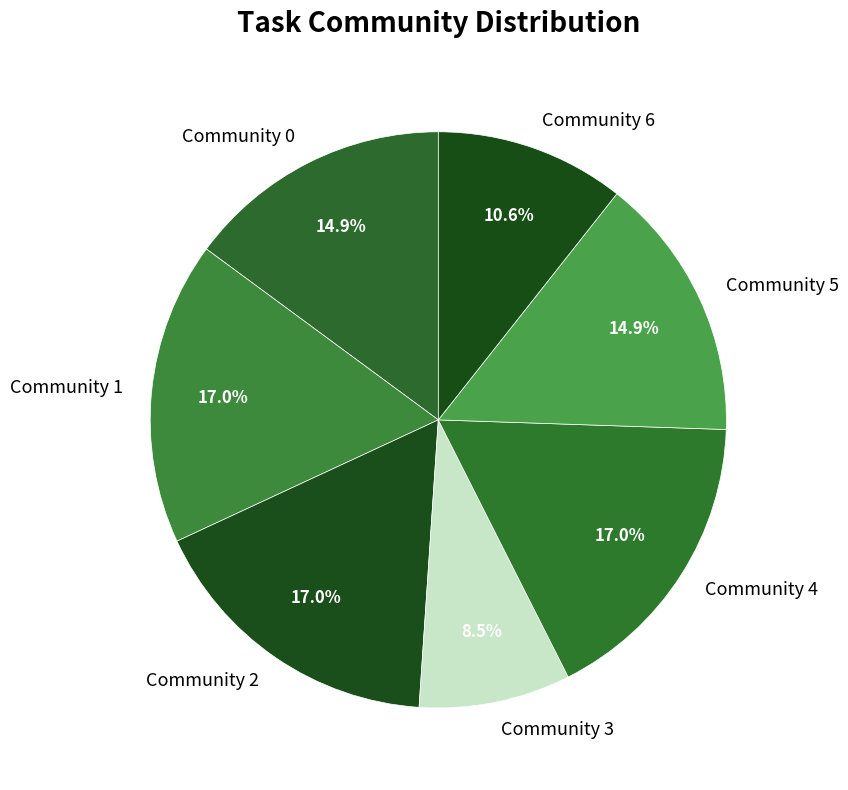

What portion of the pie excludes Community 0?

85.1%